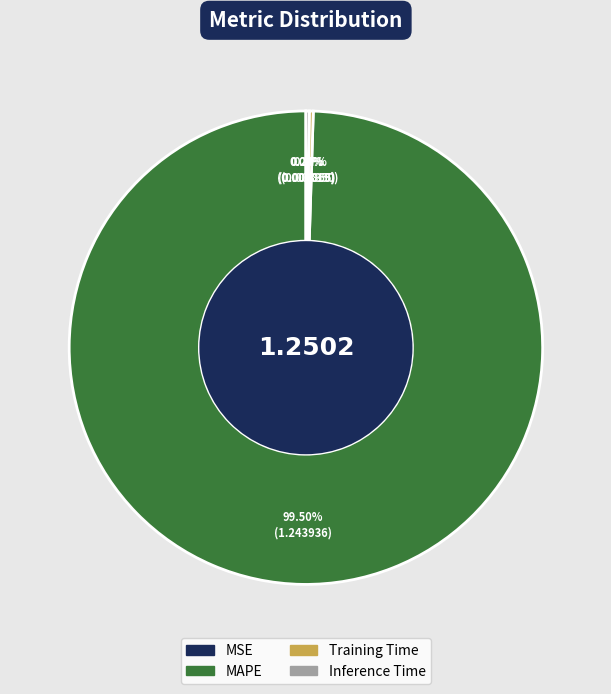

What is the largest slice in the pie chart?

MAPE